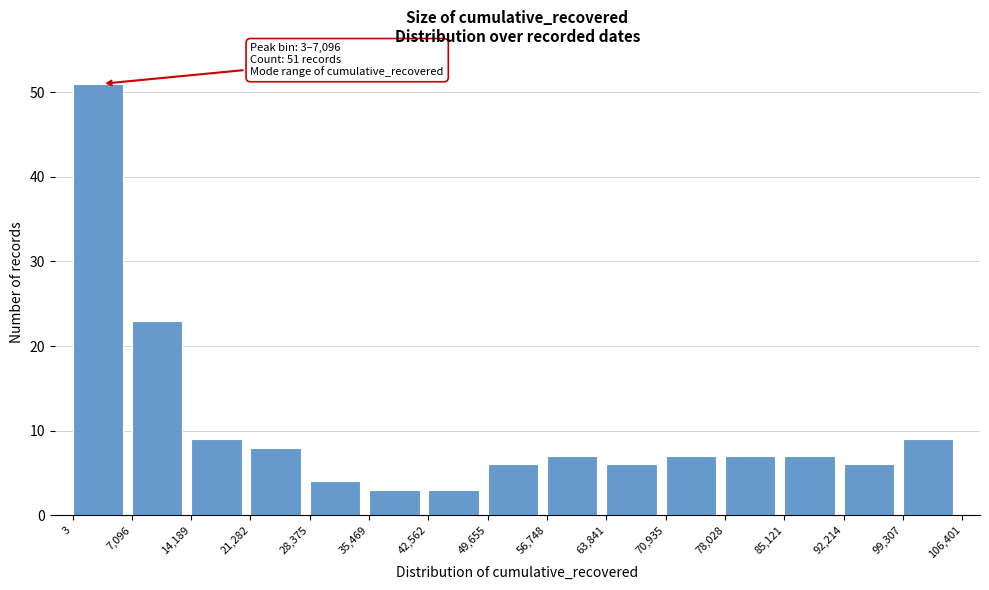

Which range on the x-axis has the tallest bar?

3 to 7,096